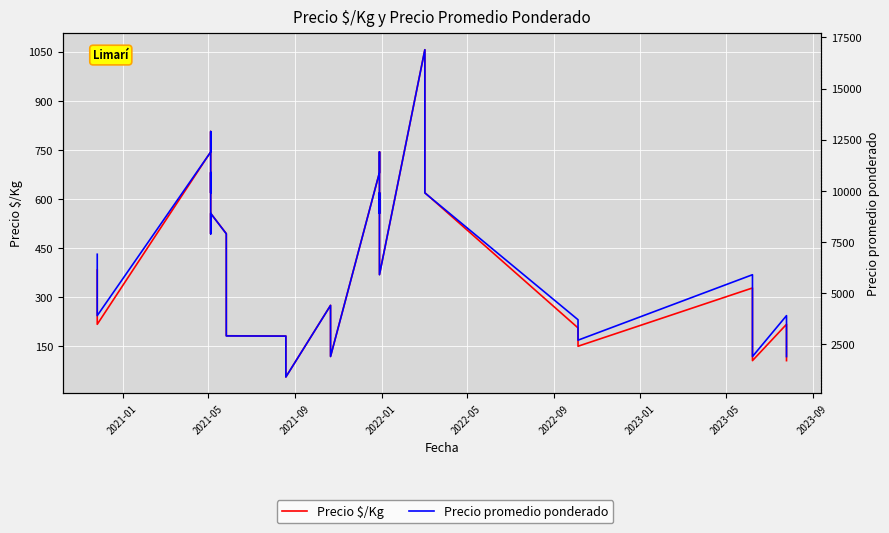

True or false: Precio promedio ponderado and Precio $/Kg cross at least once.

False